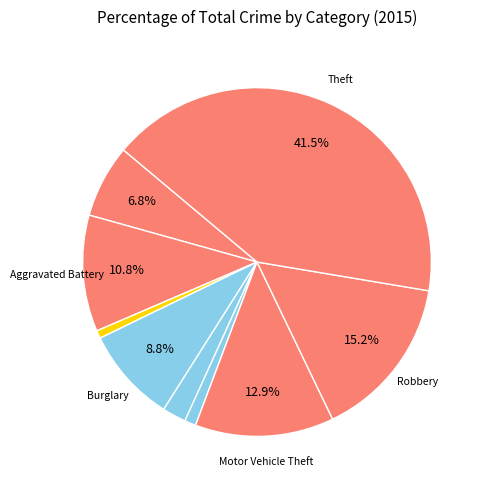

Which category has the smallest portion of the pie?

Arson